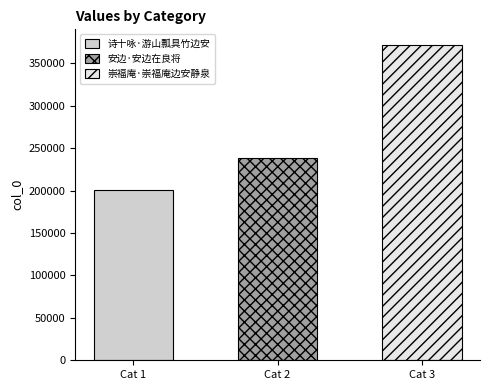

Between 安边·安边在良将 and 诗十咏·游山瓢具竹边安, which is larger?

安边·安边在良将